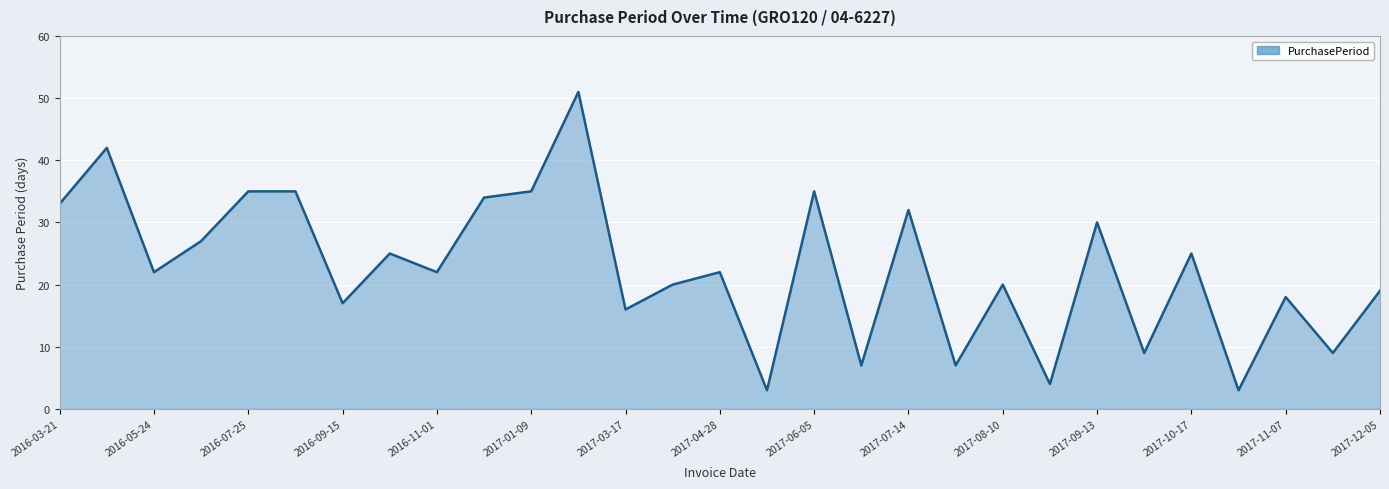

What is the difference between the maximum and minimum values?

48